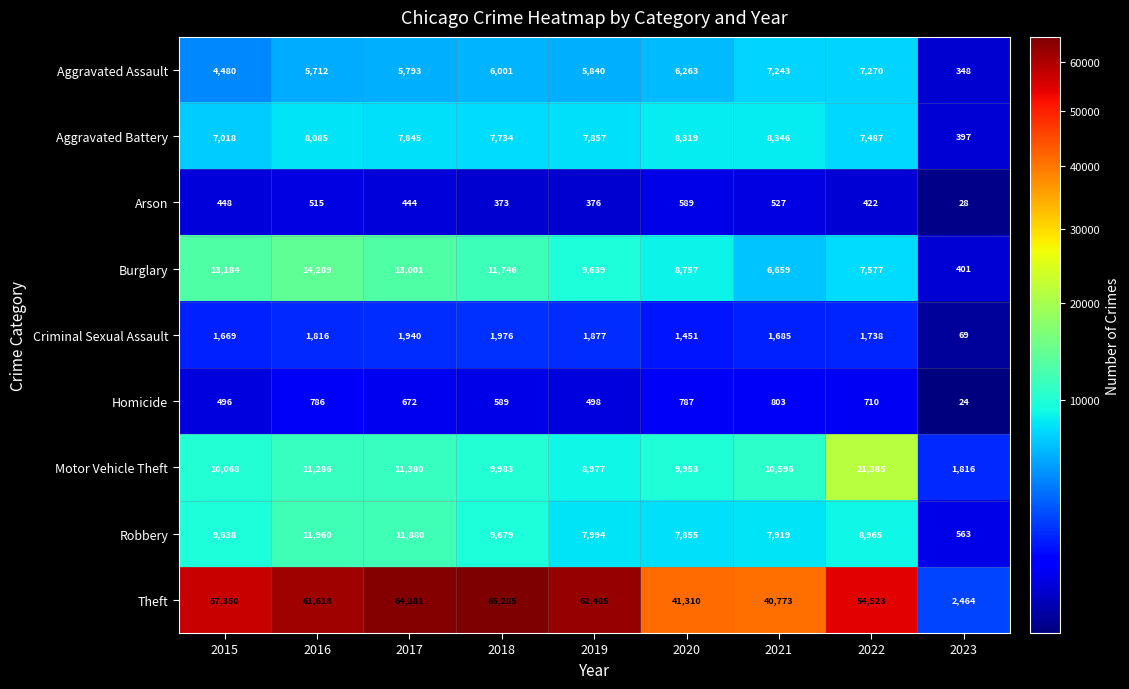

What is the difference between the second highest and second lowest values in the Theft series?

23608